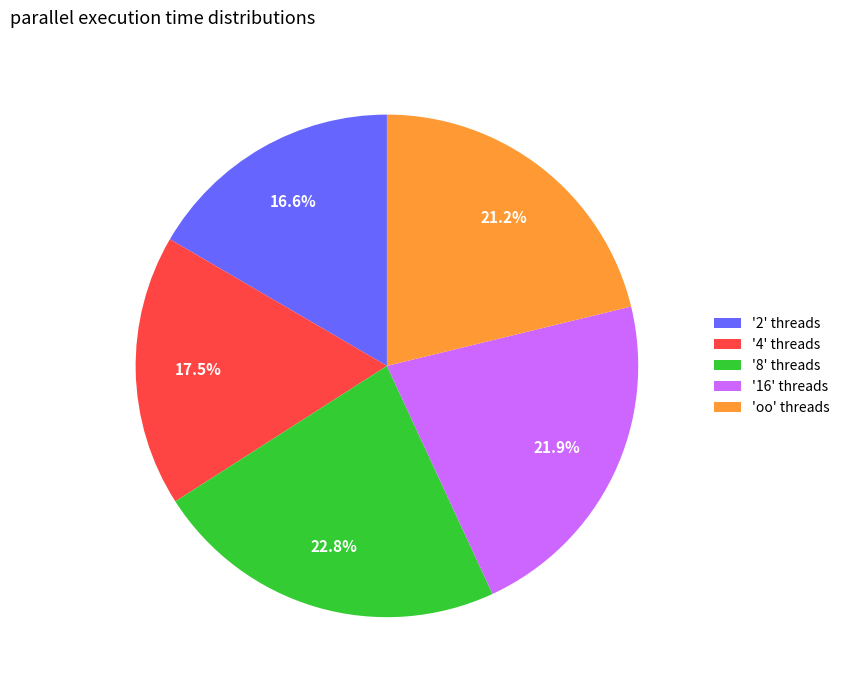

Is there a majority slice in this chart?

No